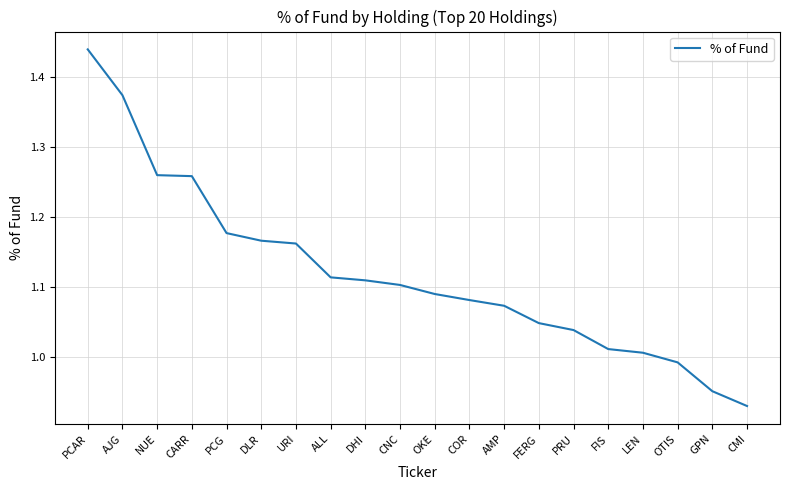

Is it true that the value at PRU is 1.4?

False